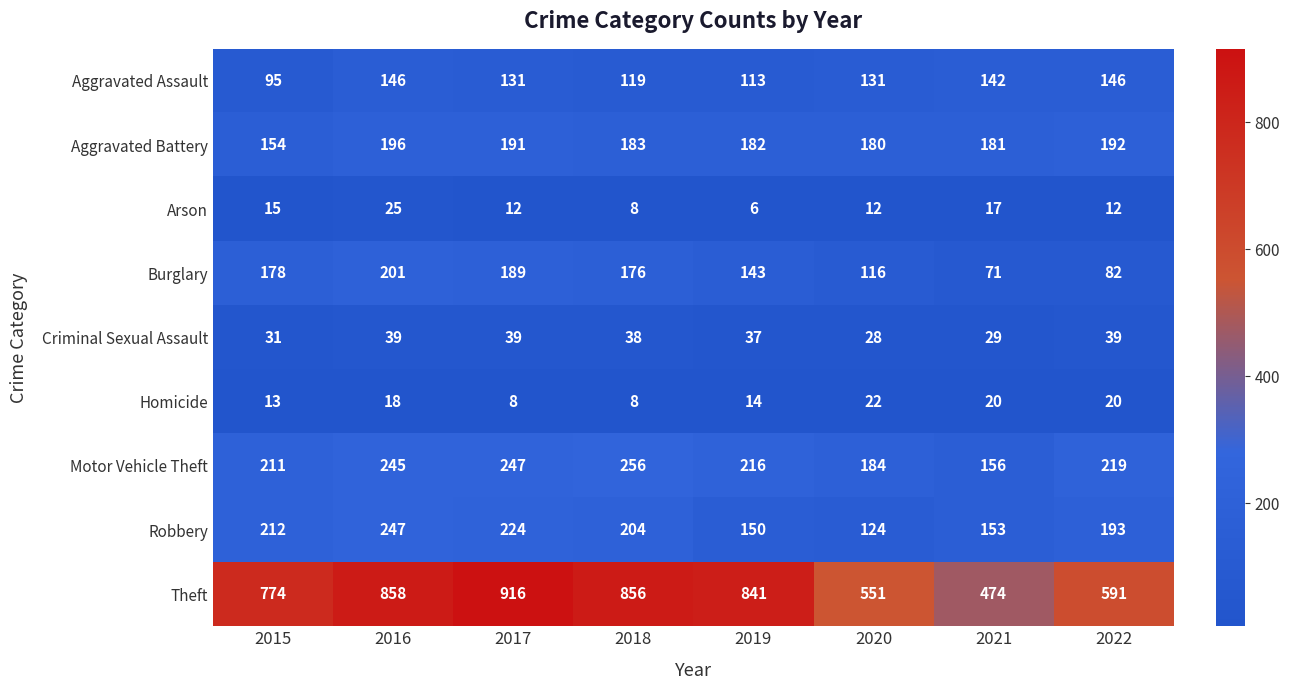

Which category has the highest value in the Theft series?

2017